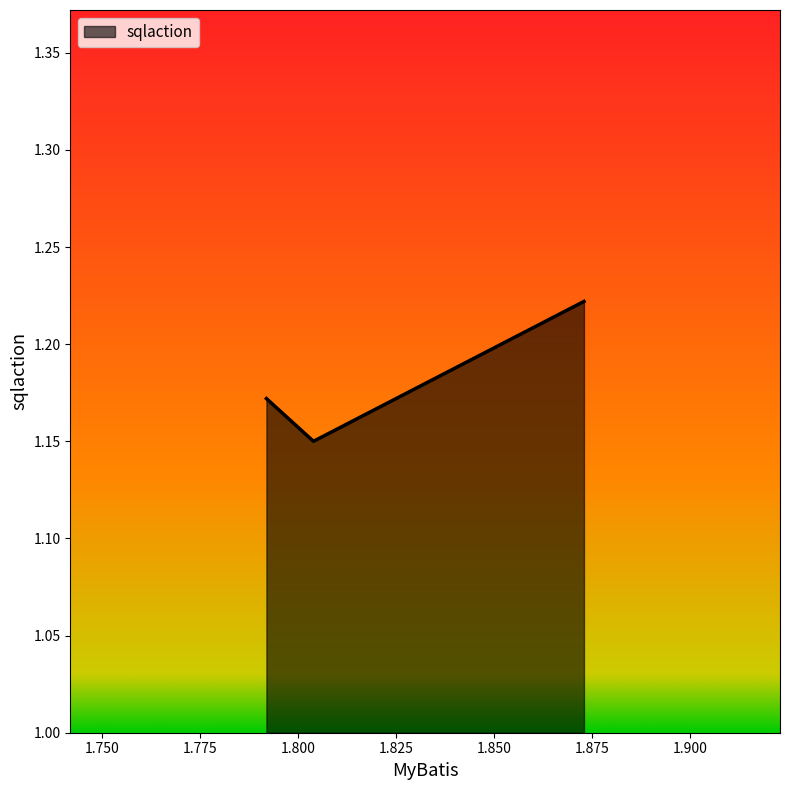

Count the values in the range 1 to 2.

3